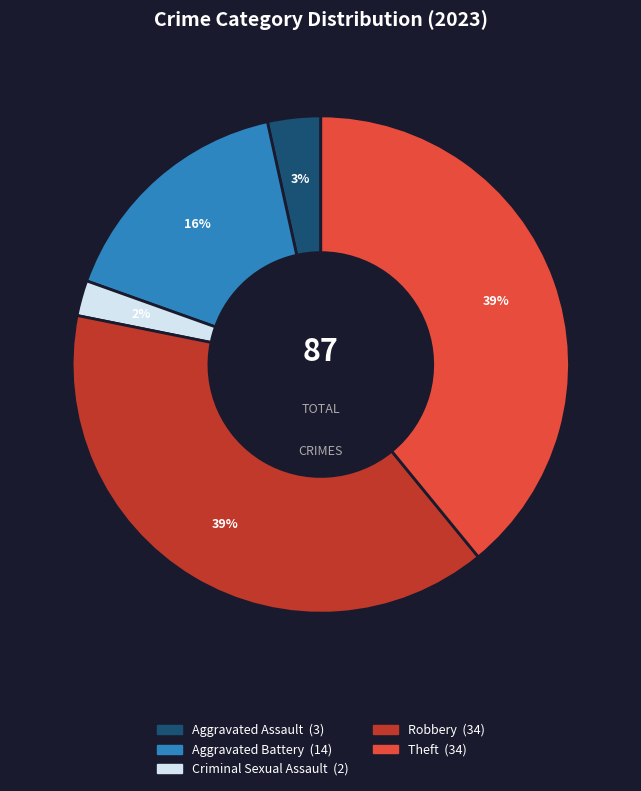

To the nearest percent, what is the average slice percentage?

20%